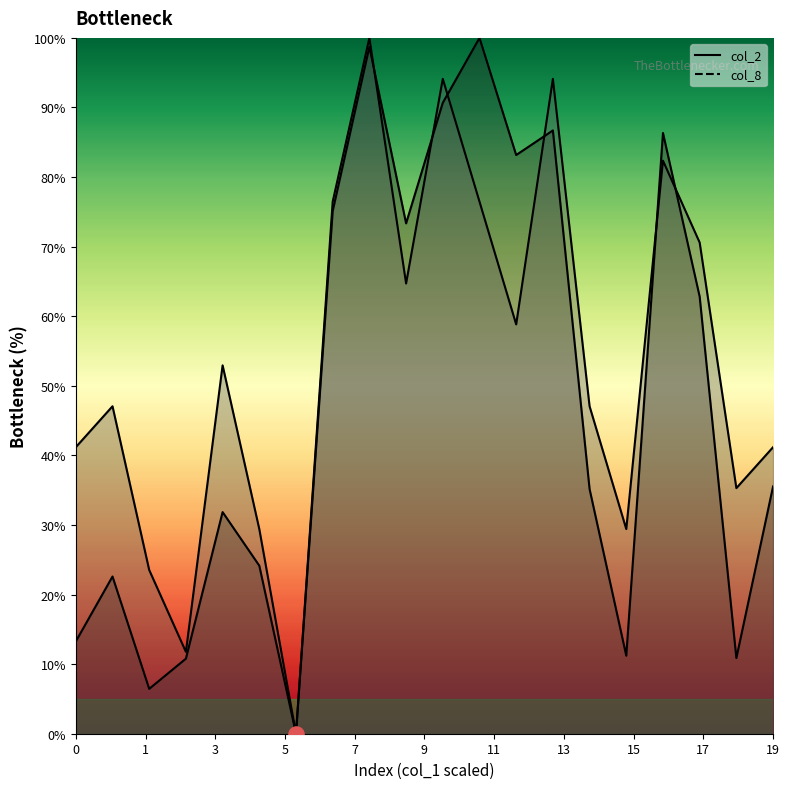

At how many categories does at least one series exceed 24?

17